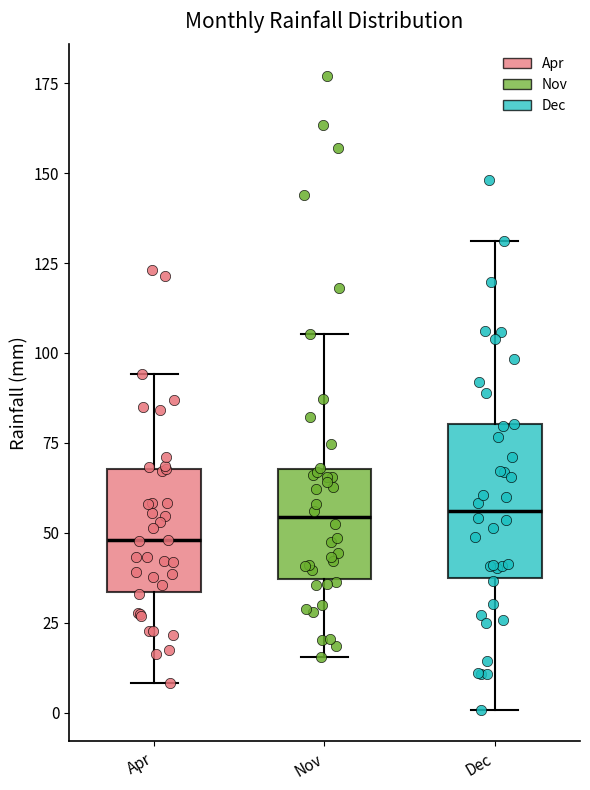

Which box is the tallest, from its lower edge to its upper edge?

Dec